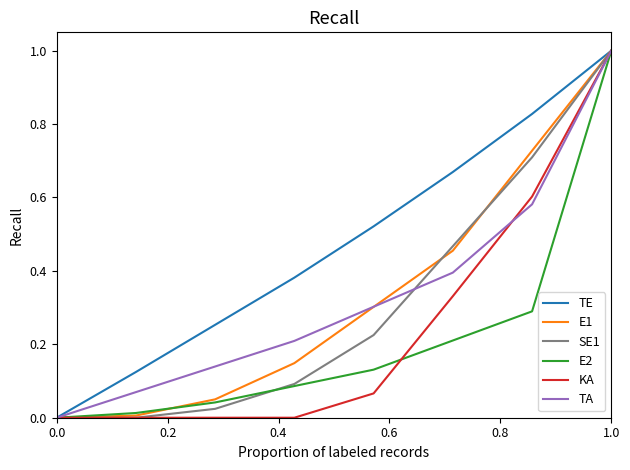

What is the highest value of the TA series?

1.0